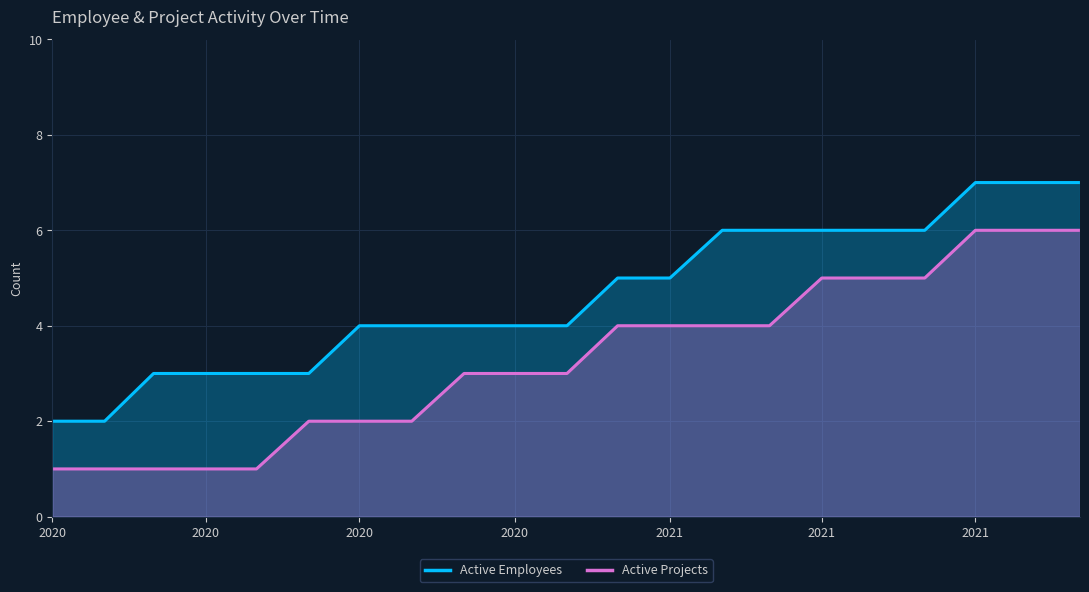

The Active Employees series shows 1 at 2020-06. True or false?

False